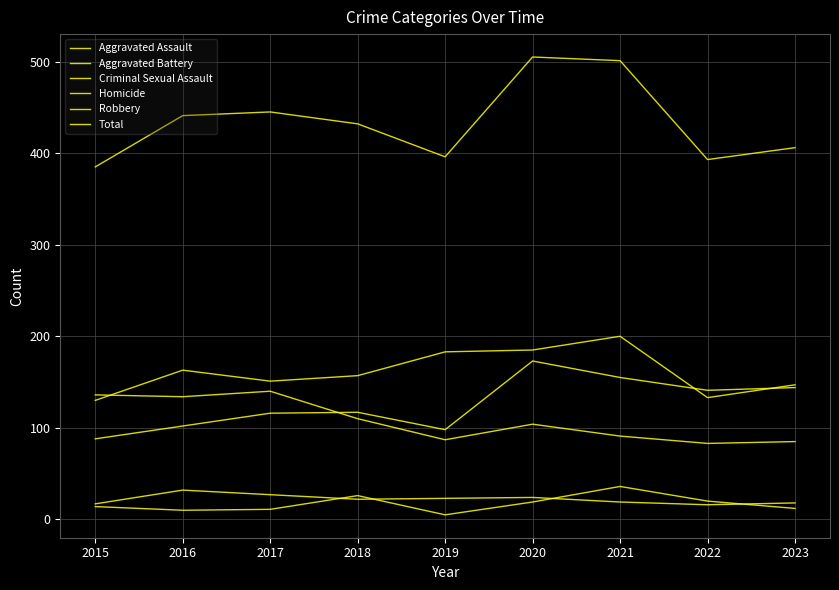

Which series changed the most between 2016 and 2023?

Robbery